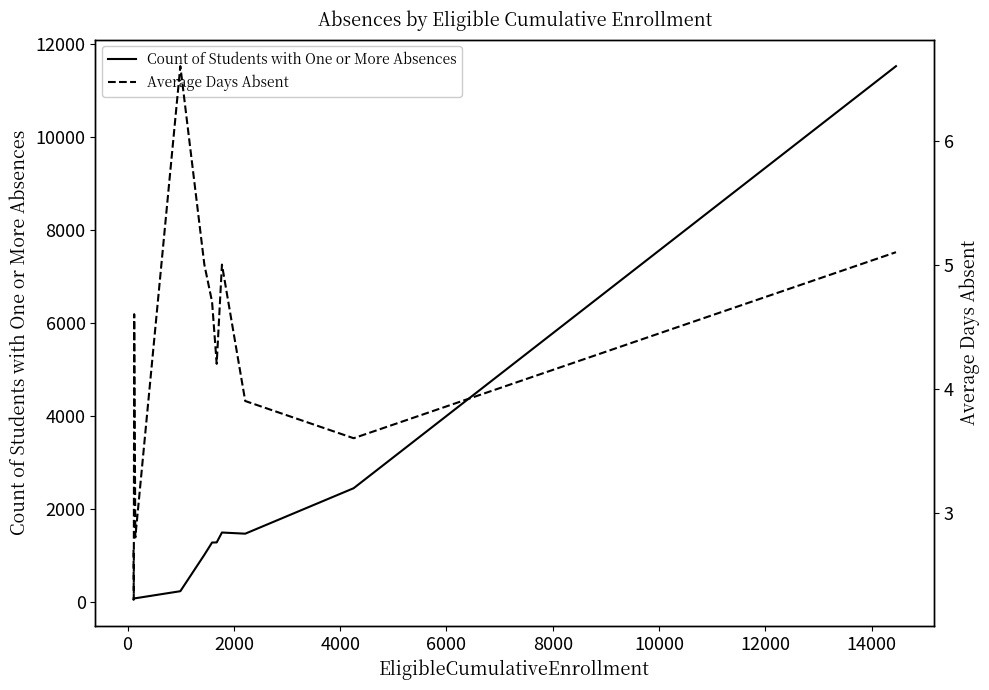

What is the maximum value for Count of Students with One or More Absences?

11515